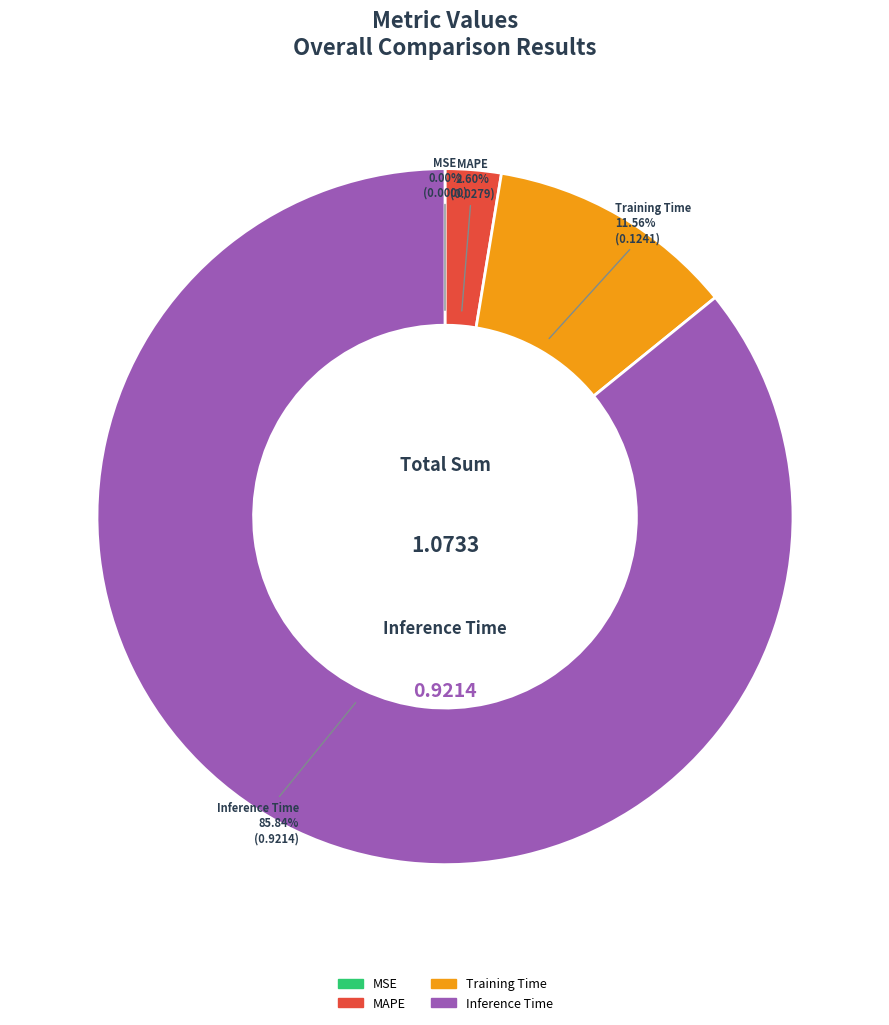

Which category has the biggest portion of the pie?

Inference Time